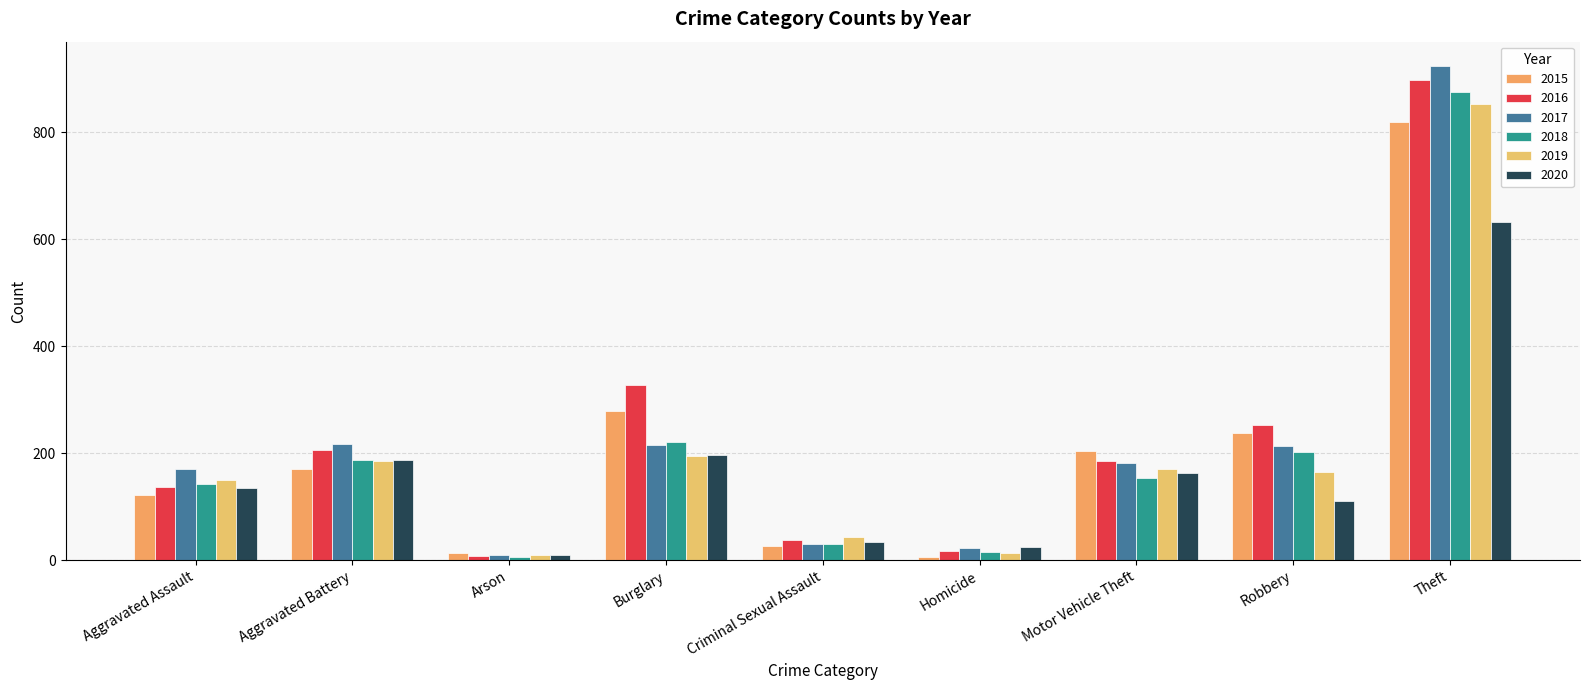

How many distinct data groups are displayed?

6